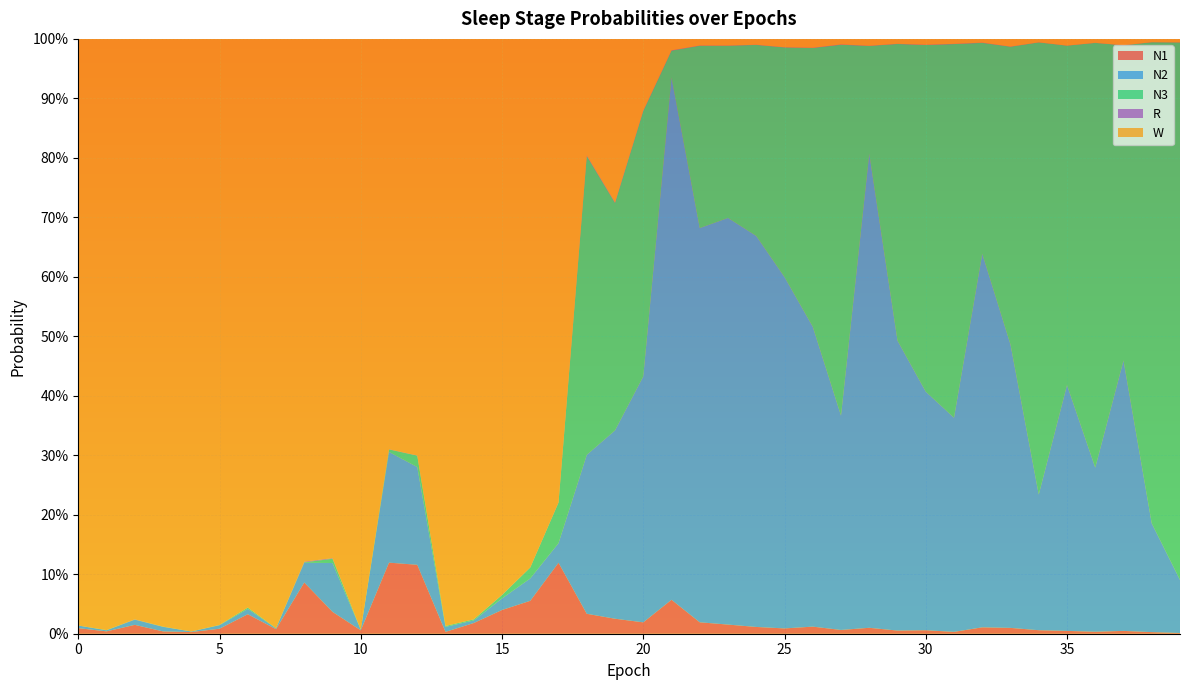

Reading left to right, what are all the values shown in this chart?

N1: 0=0.0	1=0.0	2=0.0	3=0.0	4=0.0	5=0.0	6=0.0	7=0.0	8=0.1	9=0.0	10=0.0	11=0.1	12=0.1	13=0.0	14=0.0	15=0.0	16=0.1	17=0.1	18=0.0	19=0.0	20=0.0	21=0.1	22=0.0	23=0.0	24=0.0	25=0.0	26=0.0	27=0.0	28=0.0	29=0.0	30=0.0	31=0.0	32=0.0	33=0.0	34=0.0	35=0.0	36=0.0	37=0.0	38=0.0	39=0.0
N2: 0=0.0	1=0.0	2=0.0	3=0.0	4=0.0	5=0.0	6=0.0	7=0.0	8=0.0	9=0.1	10=0.0	11=0.2	12=0.2	13=0.0	14=0.0	15=0.0	16=0.0	17=0.0	18=0.3	19=0.3	20=0.4	21=0.9	22=0.7	23=0.7	24=0.7	25=0.6	26=0.5	27=0.4	28=0.8	29=0.5	30=0.4	31=0.4	32=0.6	33=0.5	34=0.2	35=0.4	36=0.3	37=0.5	38=0.2	39=0.1
N3: 0=0.0	1=0.0	2=0.0	3=0.0	4=0.0	5=0.0	6=0.0	7=0.0	8=0.0	9=0.0	10=0.0	11=0.0	12=0.0	13=0.0	14=0.0	15=0.0	16=0.0	17=0.1	18=0.5	19=0.4	20=0.4	21=0.0	22=0.3	23=0.3	24=0.3	25=0.4	26=0.5	27=0.6	28=0.2	29=0.5	30=0.6	31=0.6	32=0.4	33=0.5	34=0.8	35=0.6	36=0.7	37=0.5	38=0.8	39=0.9
R: 0=0.0	1=0.0	2=0.0	3=0.0	4=0.0	5=0.0	6=0.0	7=0.0	8=0.0	9=0.0	10=0.0	11=0.0	12=0.0	13=0.0	14=0.0	15=0.0	16=0.0	17=0.0	18=0.0	19=0.0	20=0.0	21=0.0	22=0.0	23=0.0	24=0.0	25=0.0	26=0.0	27=0.0	28=0.0	29=0.0	30=0.0	31=0.0	32=0.0	33=0.0	34=0.0	35=0.0	36=0.0	37=0.0	38=0.0	39=0.0
W: 0=1.0	1=1.0	2=1.0	3=1.0	4=1.0	5=1.0	6=1.0	7=1.0	8=0.9	9=0.9	10=1.0	11=0.7	12=0.7	13=1.0	14=1.0	15=0.9	16=0.9	17=0.8	18=0.2	19=0.3	20=0.1	21=0.0	22=0.0	23=0.0	24=0.0	25=0.0	26=0.0	27=0.0	28=0.0	29=0.0	30=0.0	31=0.0	32=0.0	33=0.0	34=0.0	35=0.0	36=0.0	37=0.0	38=0.0	39=0.0